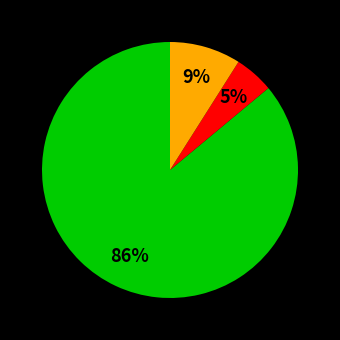

Is there any slice that represents more than half of the pie?

Yes